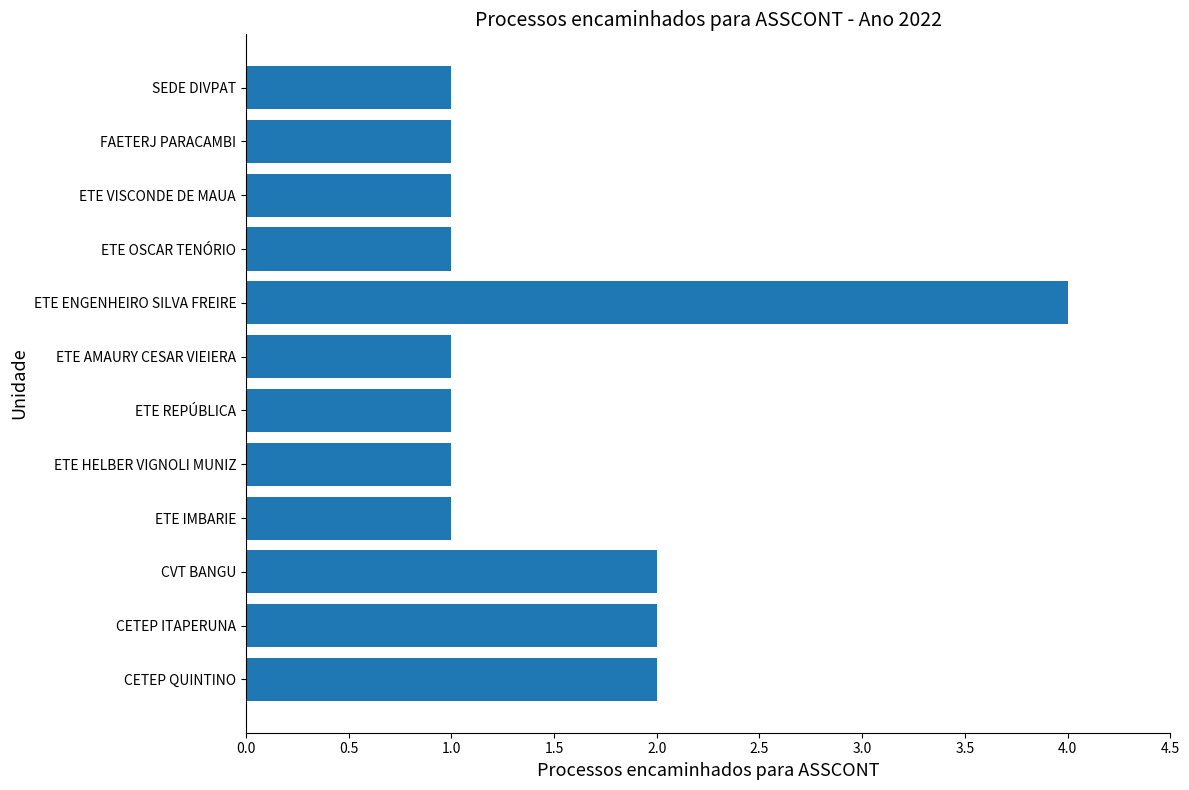

What is the maximum value shown in the chart?

4